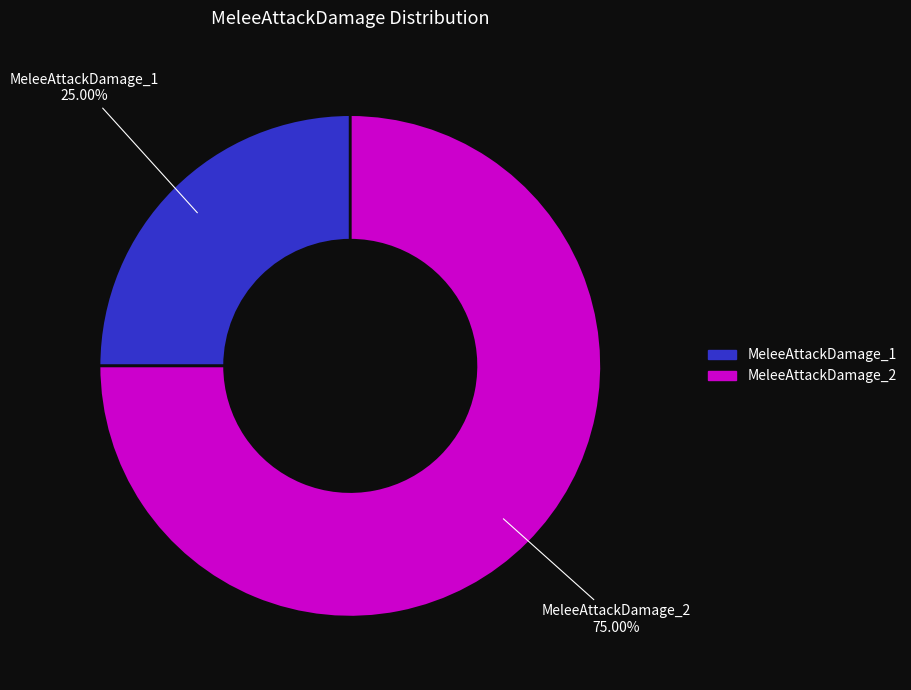

What is the ratio of the value at MeleeAttackDamage_2 to the value at MeleeAttackDamage_1?

3.0